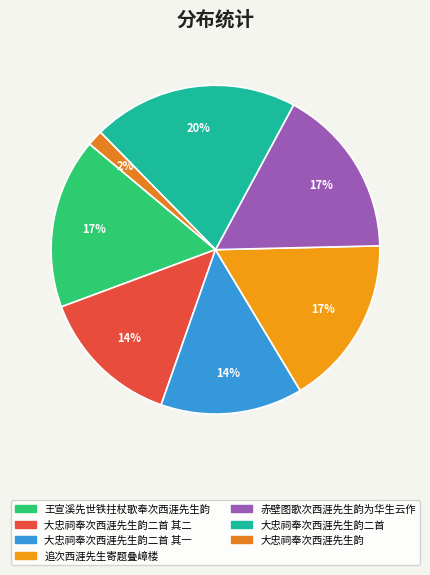

How many segments does this pie chart have?

7